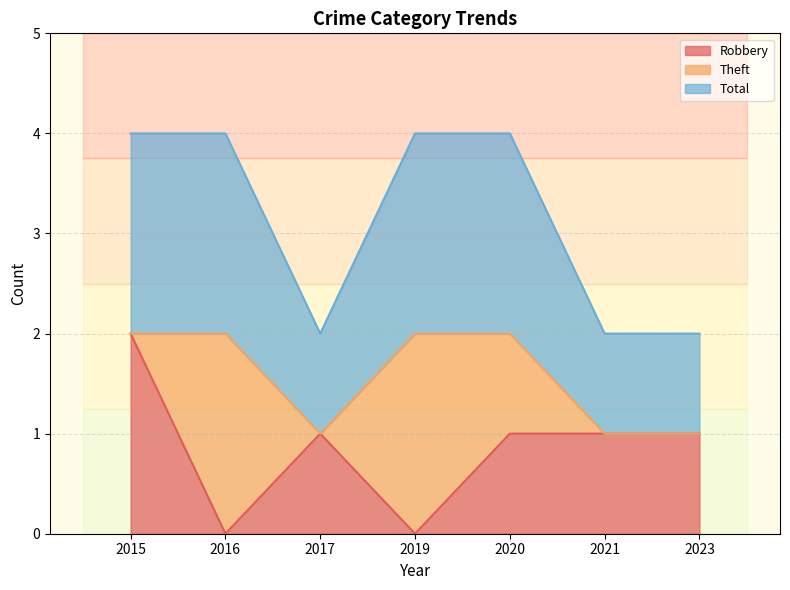

Which category has the highest value in the Total series?

2015